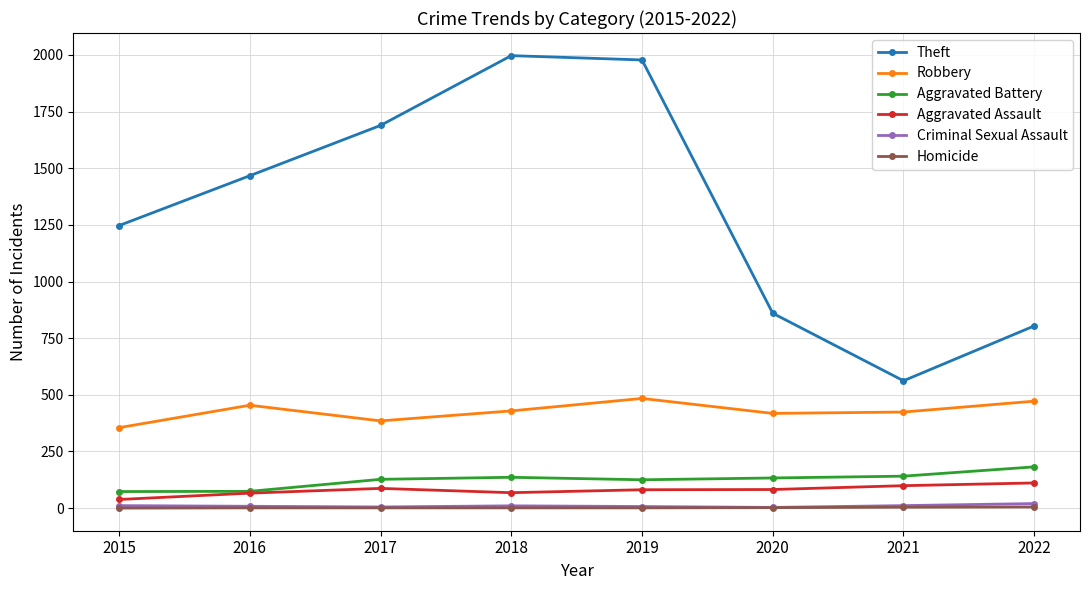

How many interior local valleys does the Theft series have?

1